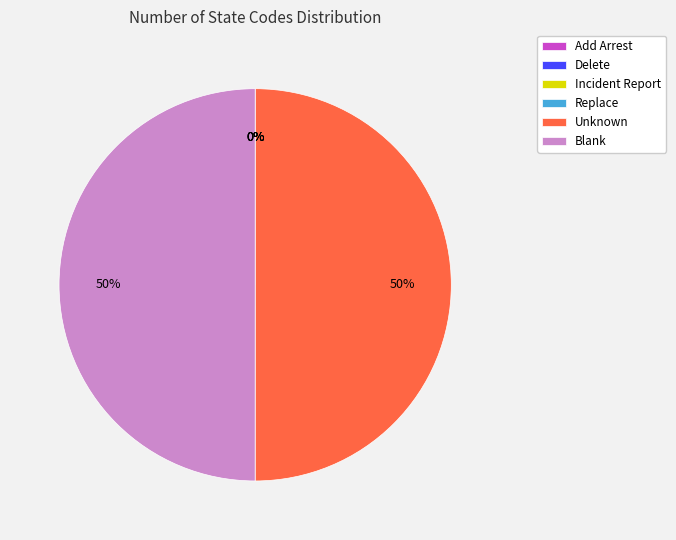

To the nearest percent, what percentage of the pie is Blank?

50%